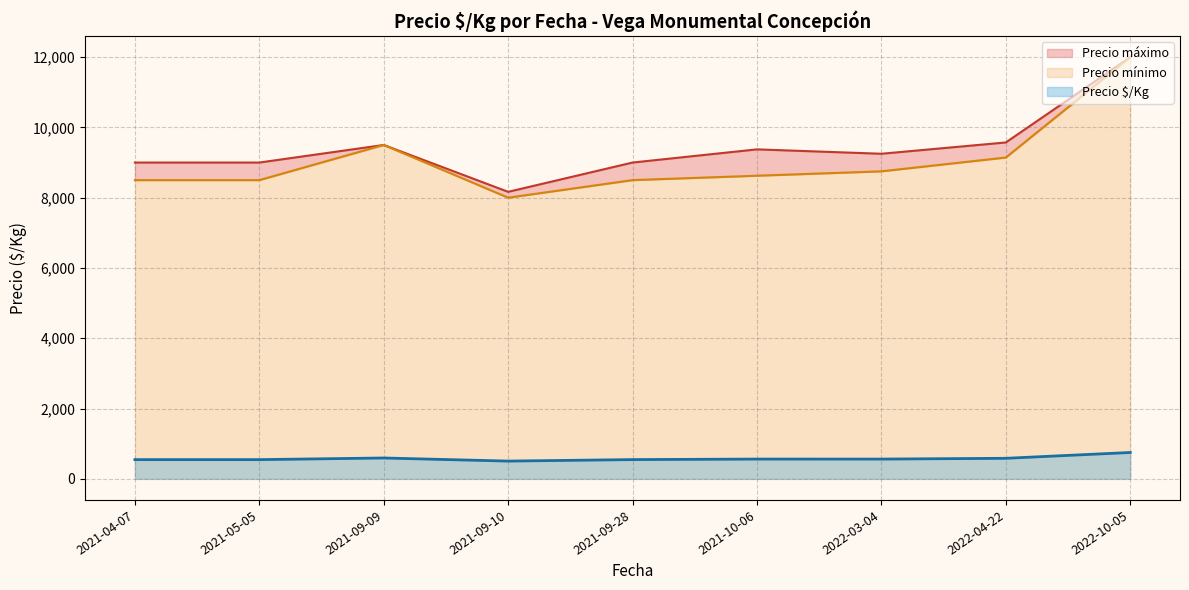

Does the chart have visible grid lines?

Yes